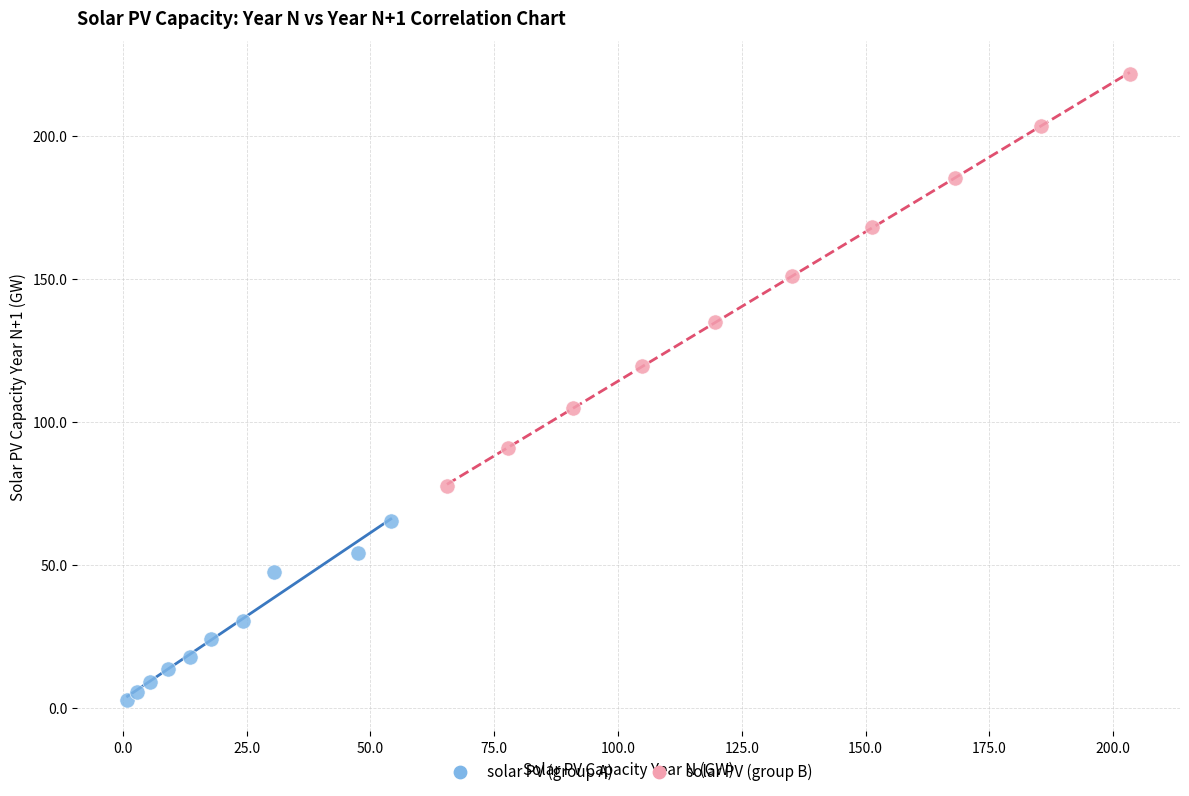

What are all the series names shown in the legend?

solar PV (group A), solar PV (group B)